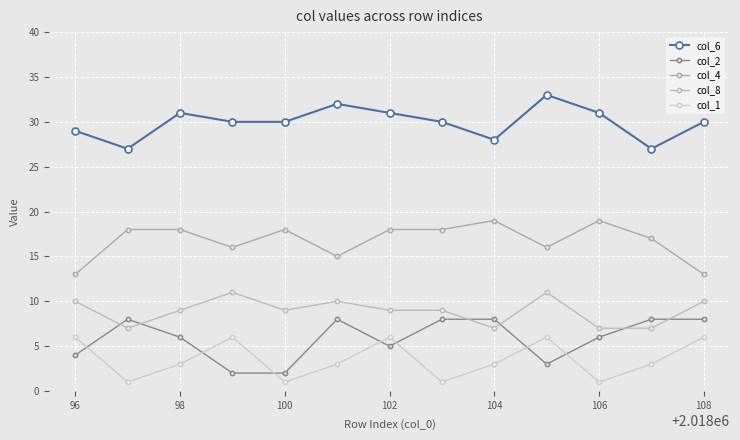

How many values in the col_4 series are below 18?

6